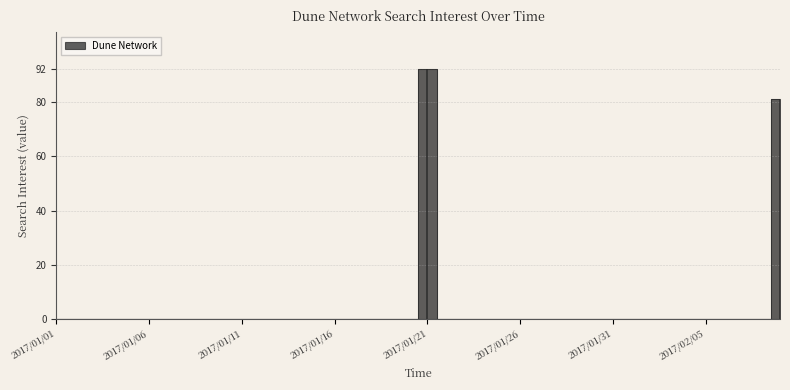

Rank the categories by value from highest to lowest.

2017/01/21, 2017/02/09, 2017/01/01, 2017/01/02, 2017/01/03, 2017/01/04, 2017/01/05, 2017/01/06, 2017/01/07, 2017/01/08, 2017/01/09, 2017/01/10, 2017/01/11, 2017/01/12, 2017/01/13, 2017/01/14, 2017/01/15, 2017/01/16, 2017/01/17, 2017/01/18, 2017/01/19, 2017/01/20, 2017/01/22, 2017/01/23, 2017/01/24, 2017/01/25, 2017/01/26, 2017/01/27, 2017/01/28, 2017/01/29, 2017/01/30, 2017/01/31, 2017/02/01, 2017/02/02, 2017/02/03, 2017/02/04, 2017/02/05, 2017/02/06, 2017/02/07, 2017/02/08